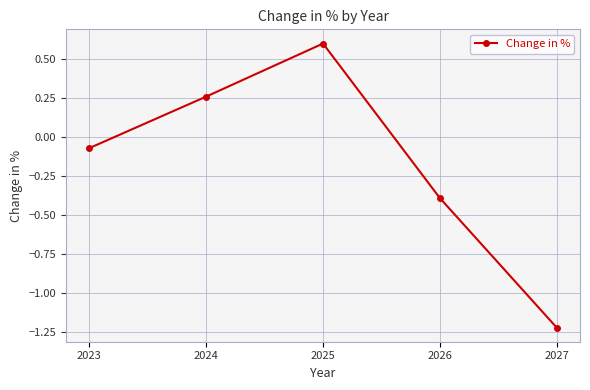

Is it true that the value at 2027 is -1.2?

True